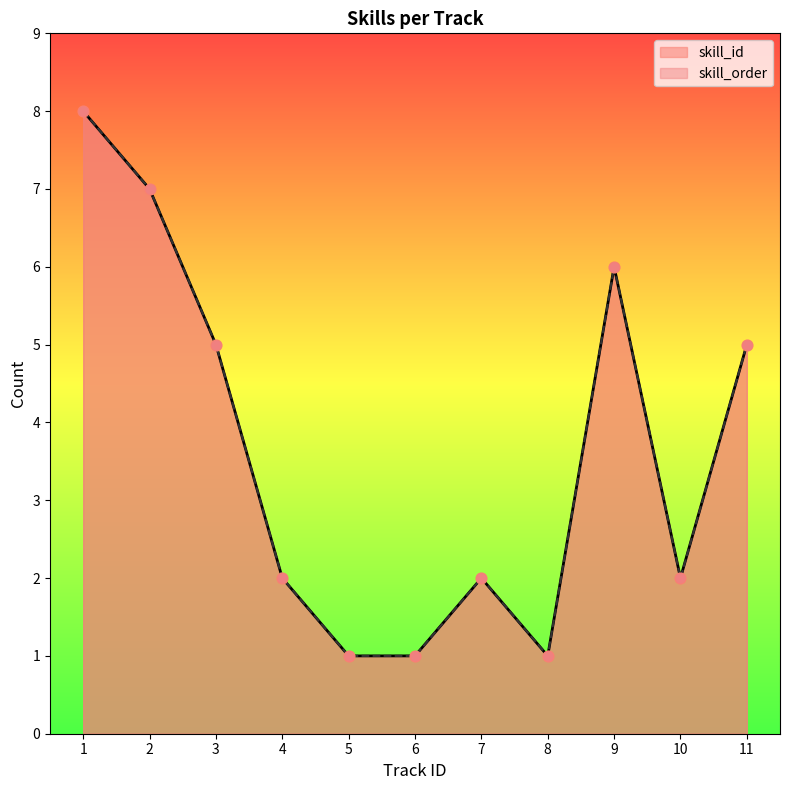

What are all the series names shown in the legend?

skill_id, skill_order